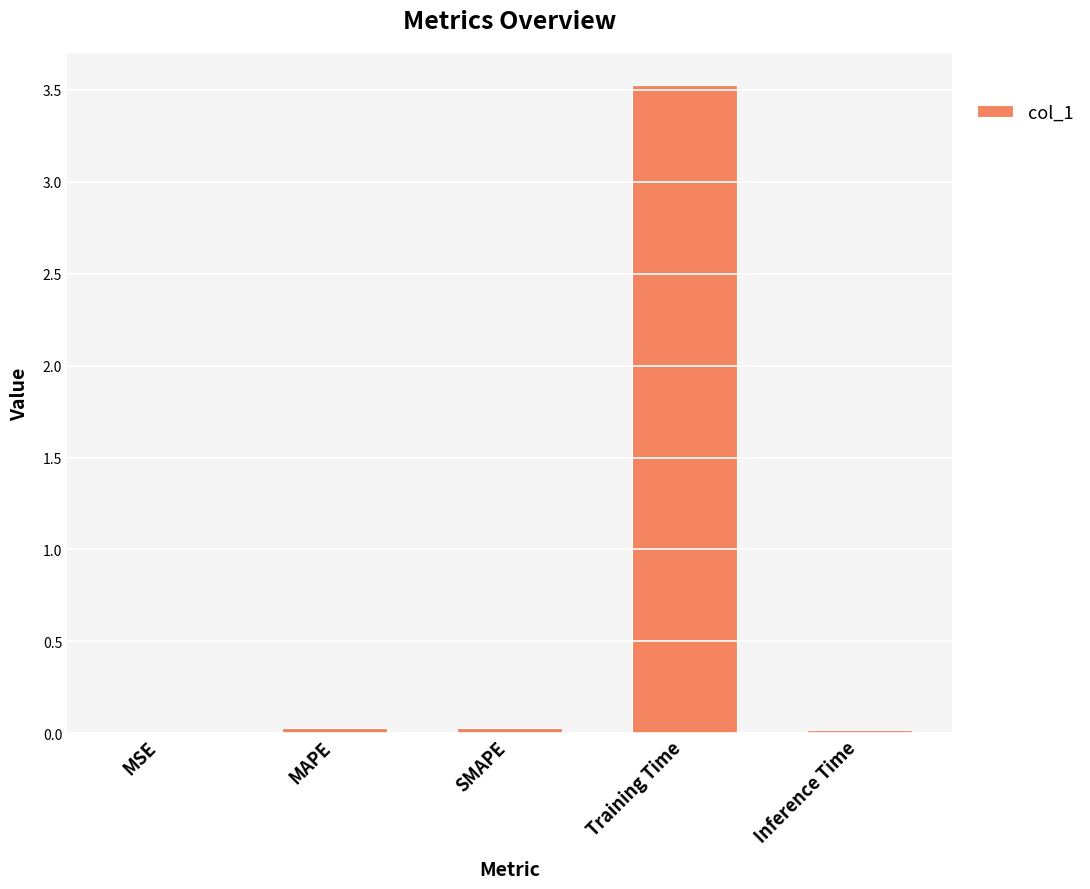

What is the sum of all values?

3.6